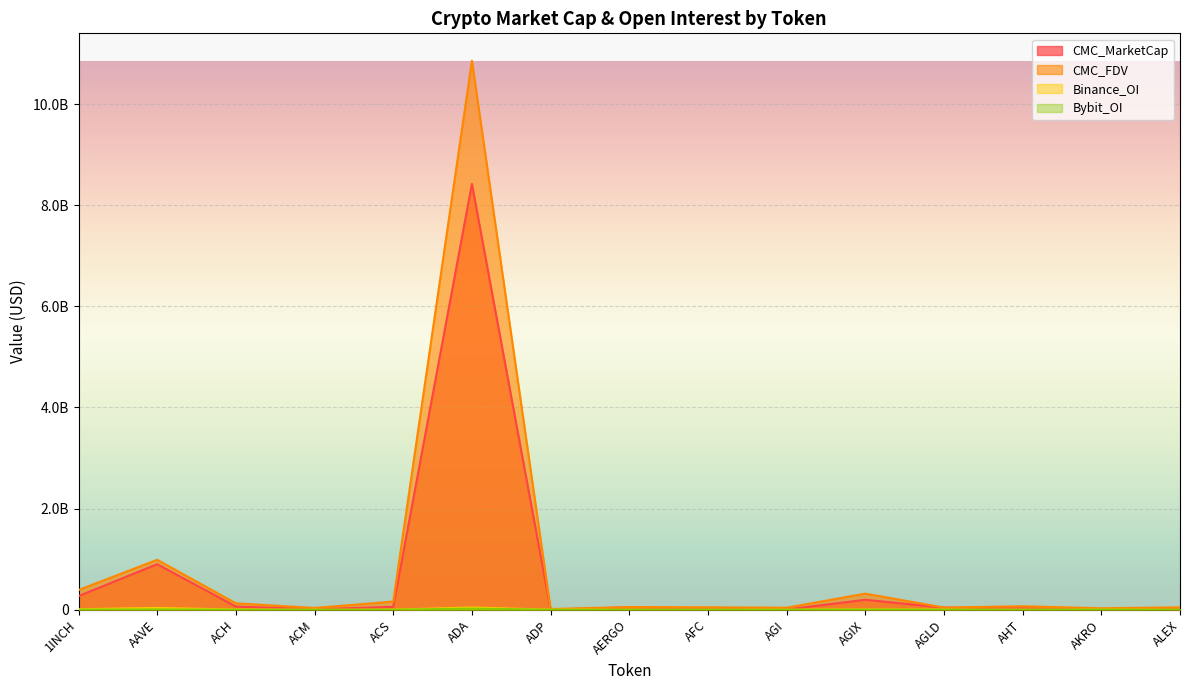

The value of Binance_OI at ACH is 3998687. True or false?

False